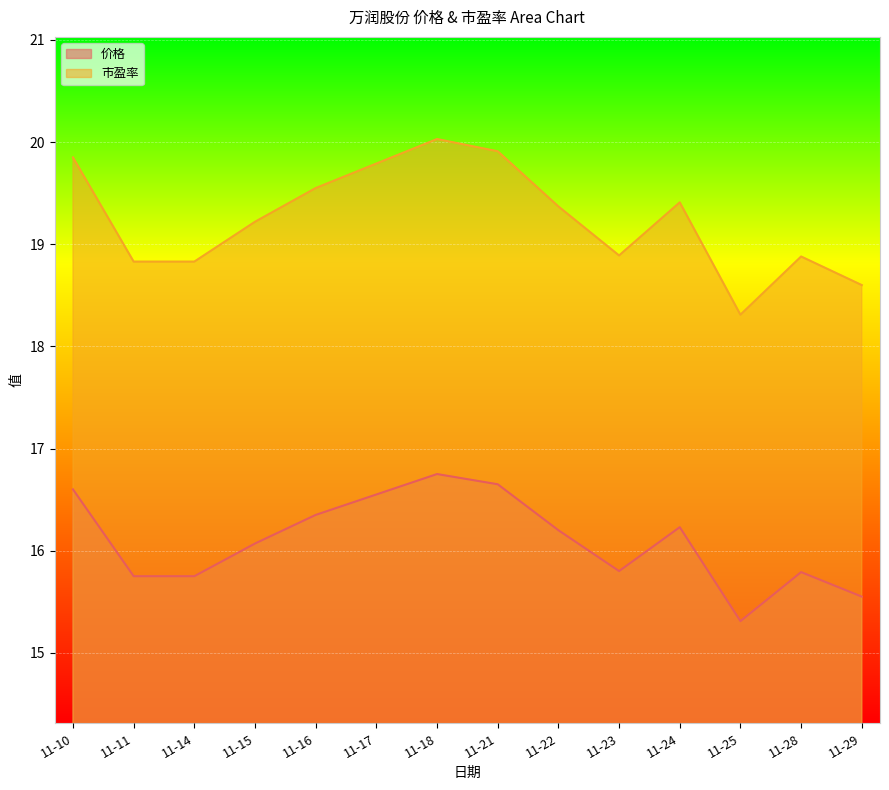

Which series has the largest range (max minus min)?

市盈率